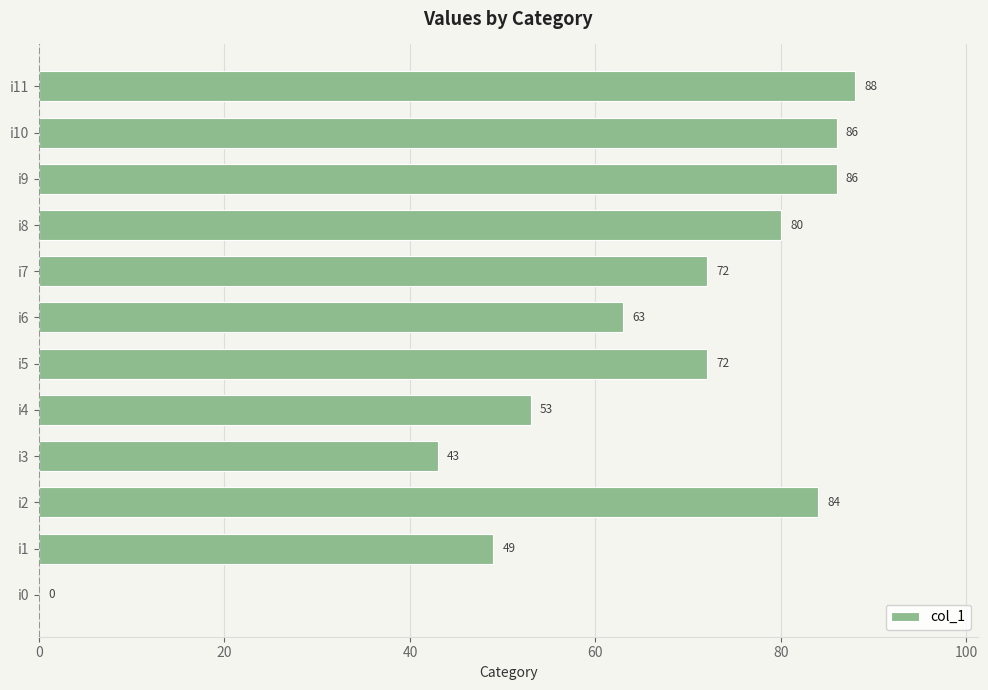

What is the greatest value displayed?

88